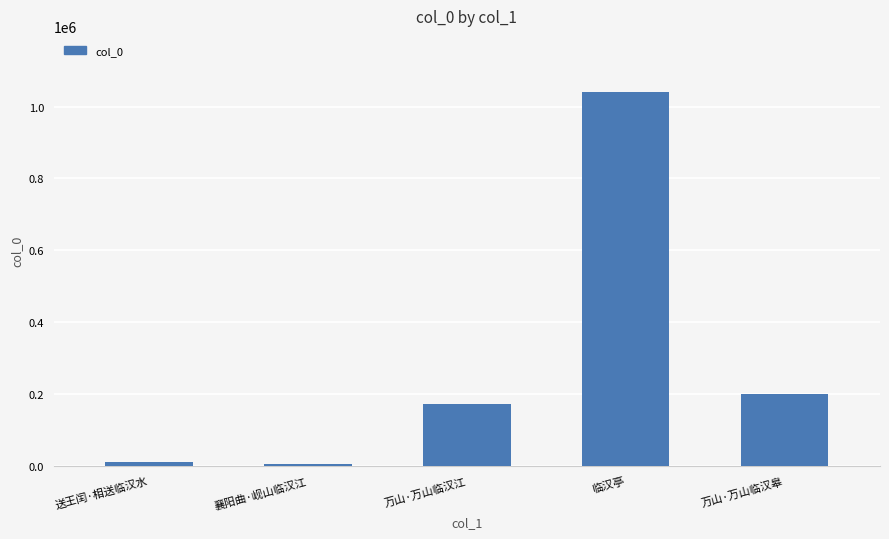

Count the number of categories in the chart.

5